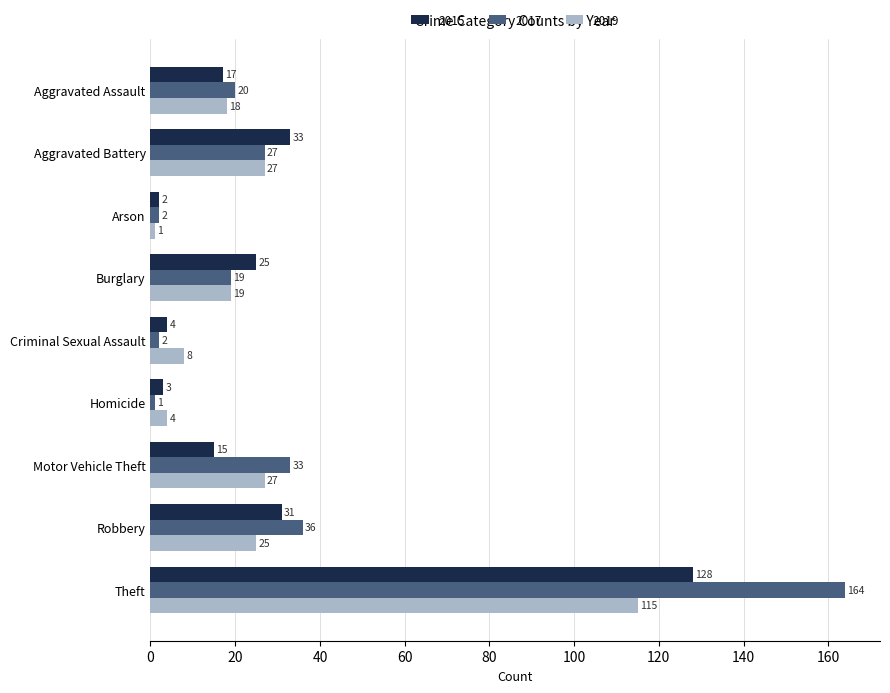

What is the approximate value of 2015 at Arson?

2